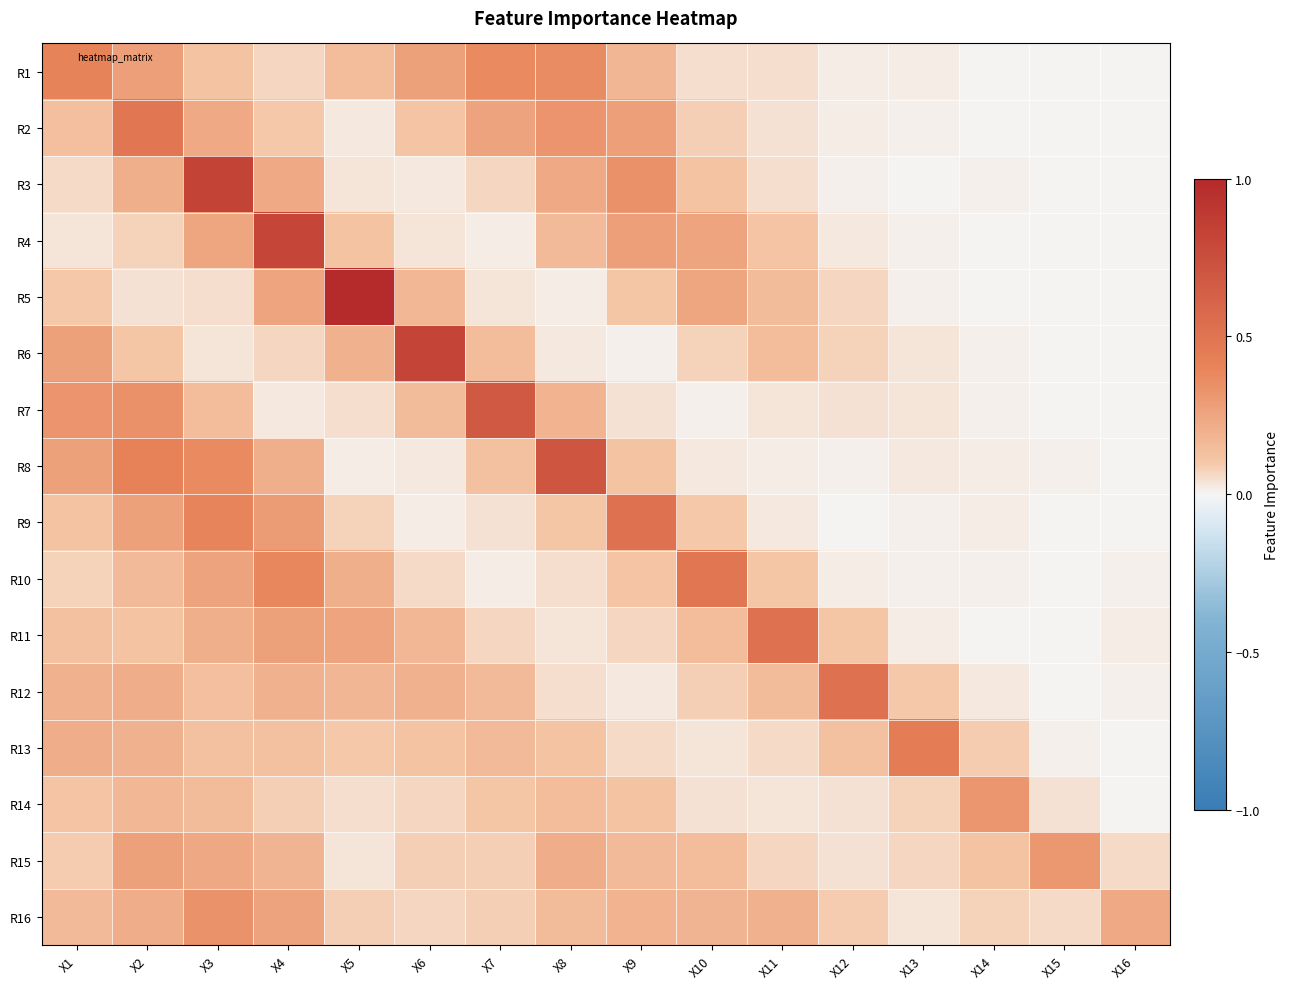

Which series has the largest range (max minus min)?

R5